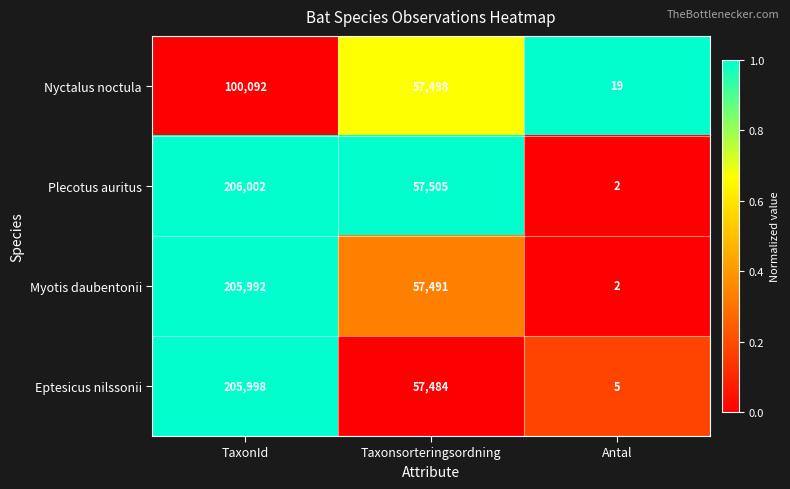

At which label is Nyctalus noctula closest to 50055?

Taxonsorteringsordning